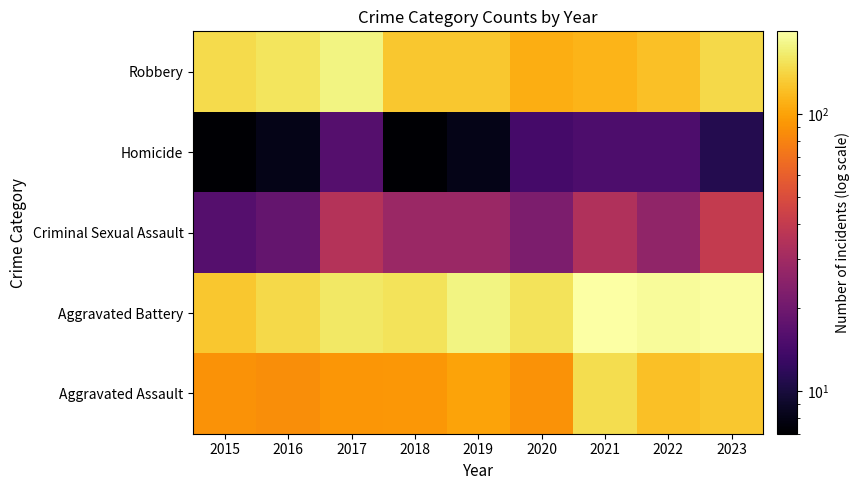

Reading left to right, extract all data points from this chart.

Aggravated Assault: 2015=89	2016=87	2017=92	2018=93	2019=100	2020=89	2021=148	2022=122	2023=128
Aggravated Battery: 2015=128	2016=144	2017=161	2018=155	2019=176	2020=155	2021=199	2022=191	2023=196
Criminal Sexual Assault: 2015=16	2016=18	2017=35	2018=28	2019=28	2020=22	2021=34	2022=26	2023=40
Homicide: 2015=7	2016=8	2017=16	2018=7	2019=8	2020=14	2021=15	2022=15	2023=11
Robbery: 2015=146	2016=156	2017=175	2018=128	2019=128	2020=109	2021=112	2022=122	2023=145